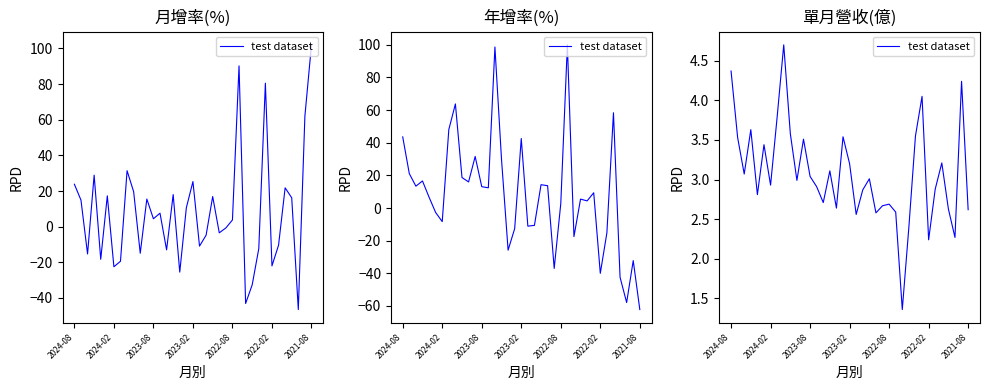

What is the minimum value shown in the chart?

1.4